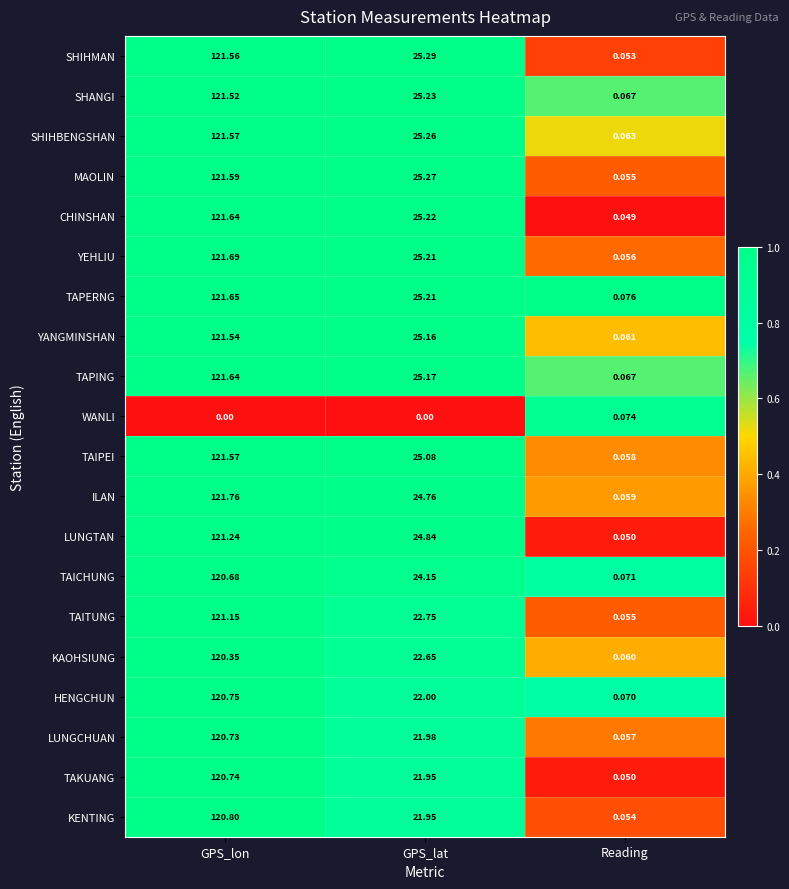

Where is TAPERNG nearest to the value 60?

GPS_lat